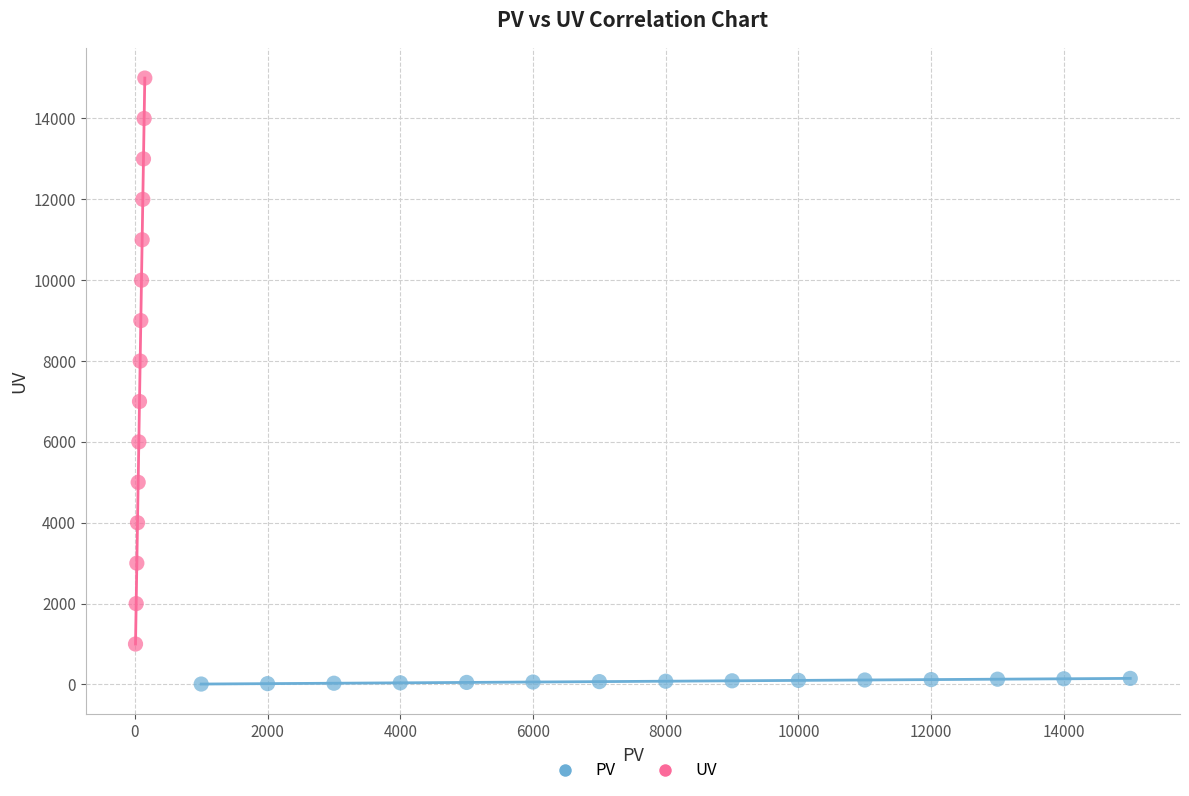

Which series has the widest spread of Y values?

UV